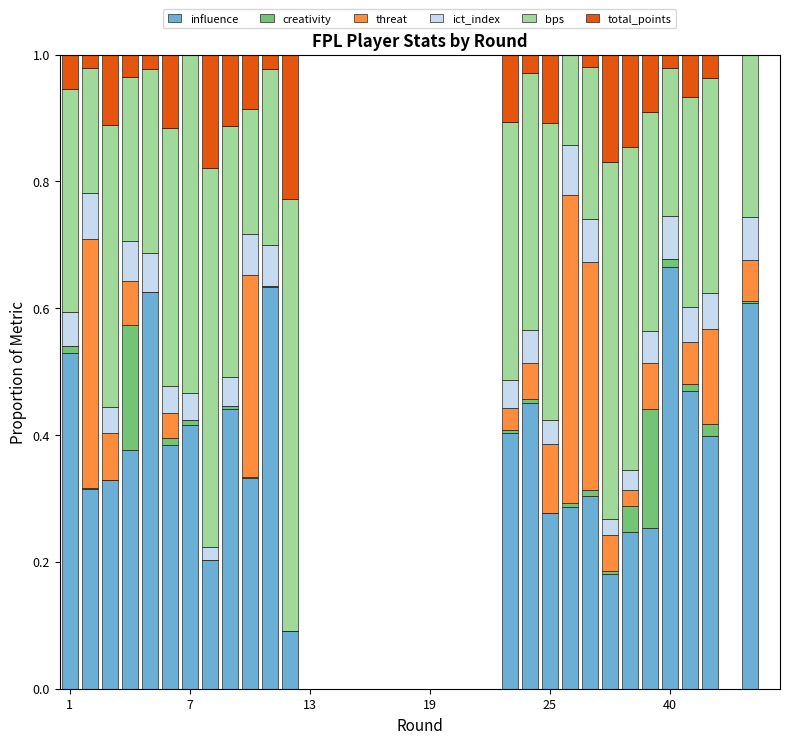

What is the sum of all influence values?

9.2